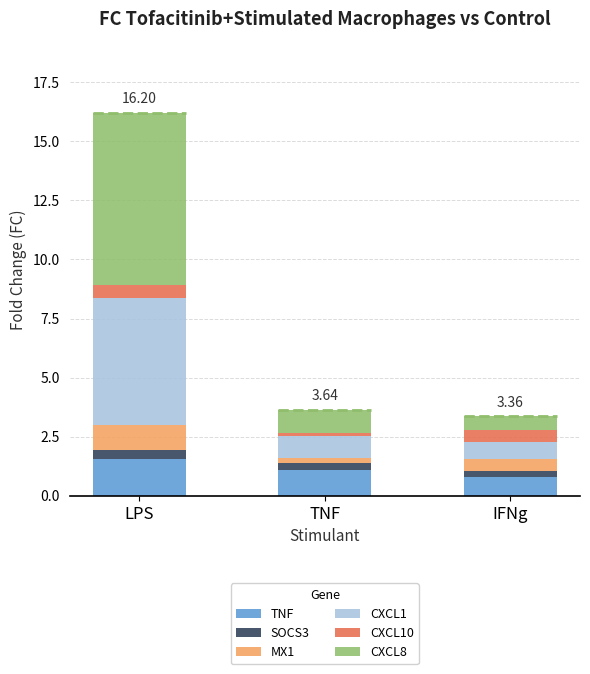

At which label does TNF reach its peak?

LPS